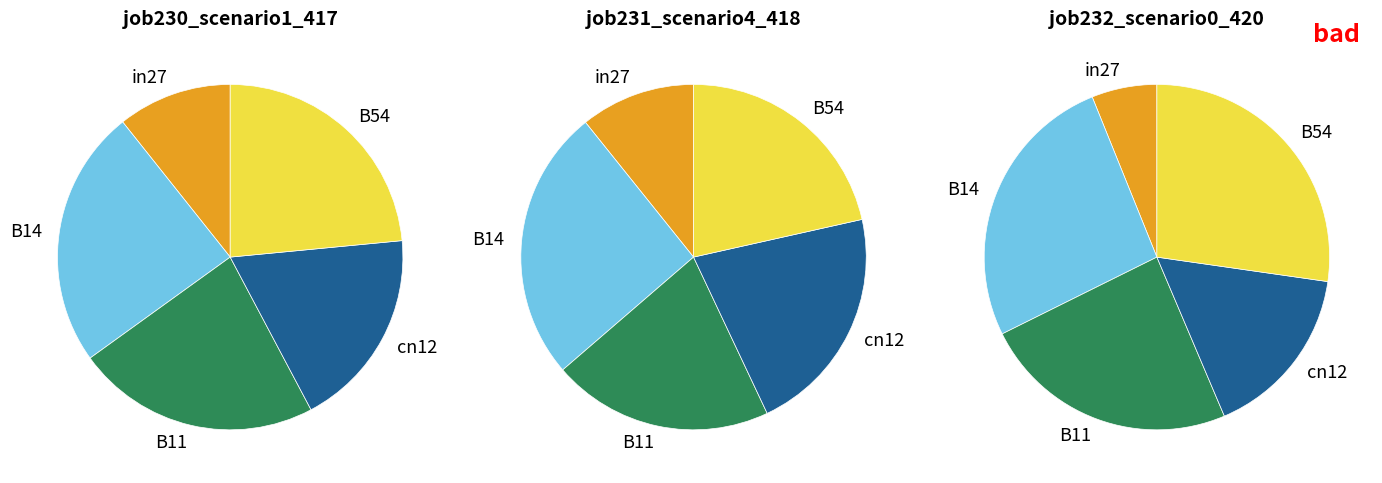

How many slices are in this pie chart?

5